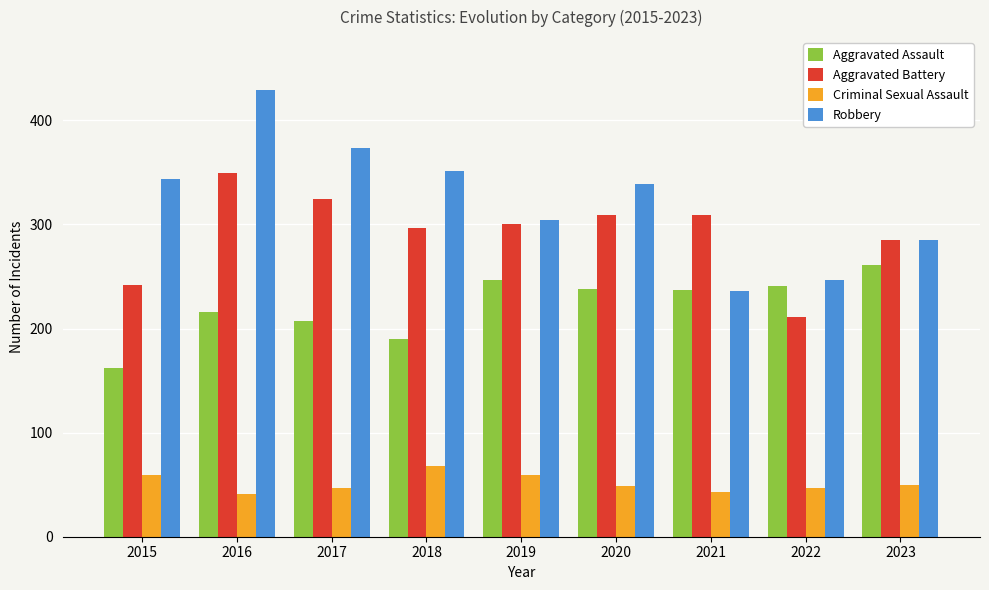

What is the value of the Aggravated Assault bar at the 1st from the left?

162